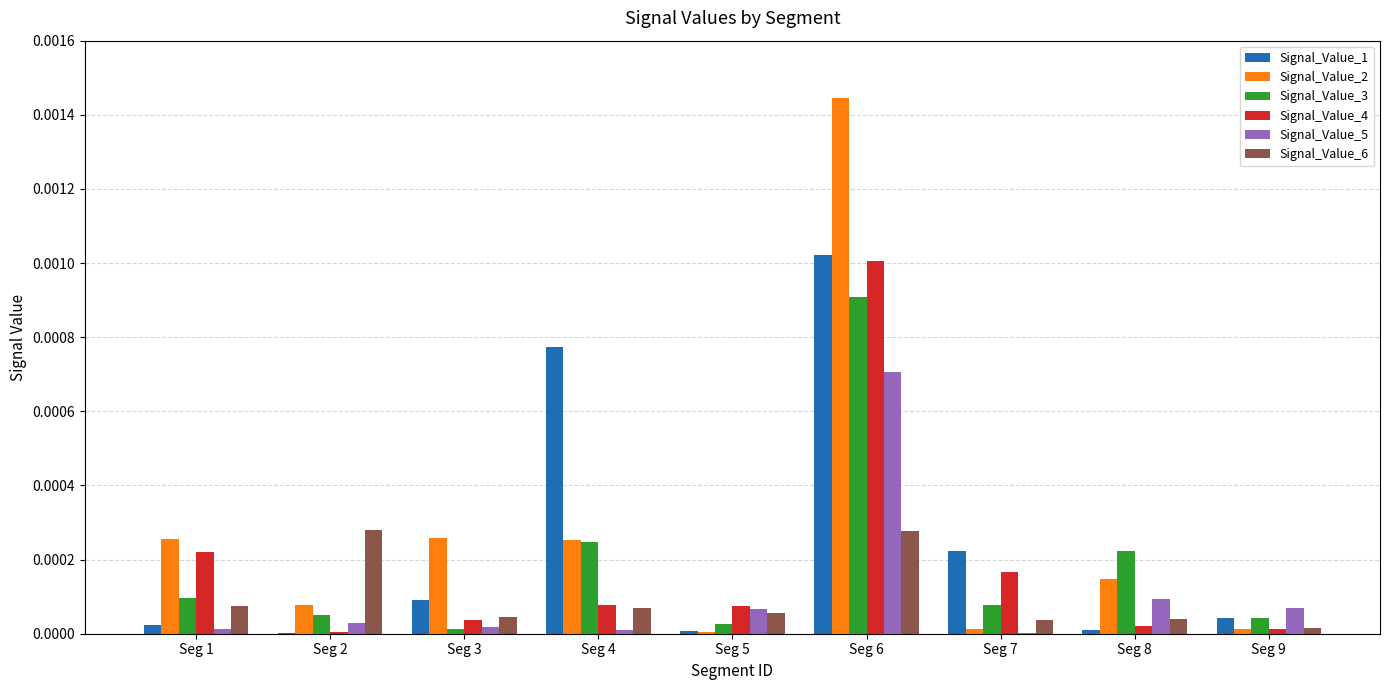

Which series changed the most between Seg 1 and Seg 4?

Signal_Value_1